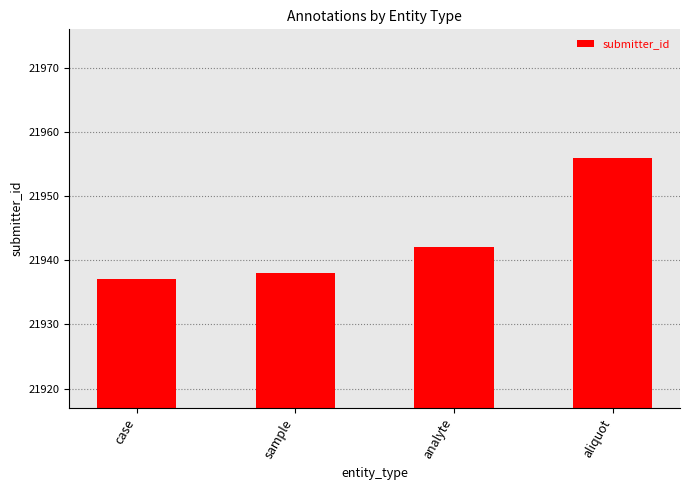

What is the average value?

21943